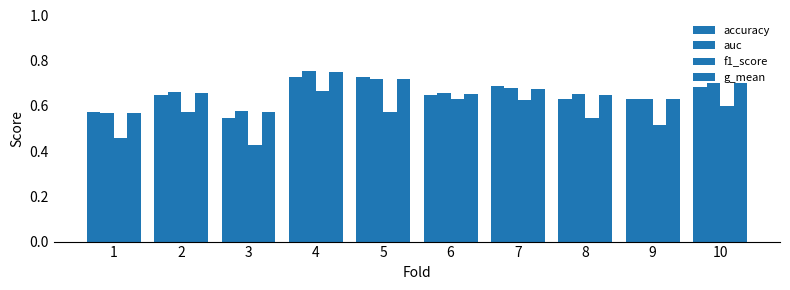

Which series has the largest total across all categories?

auc